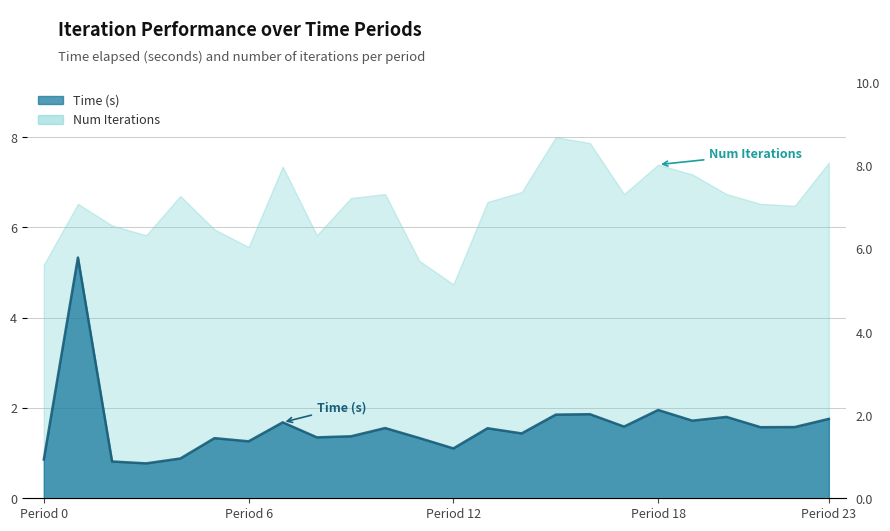

What is the sum of all Time (s) values?

38.3